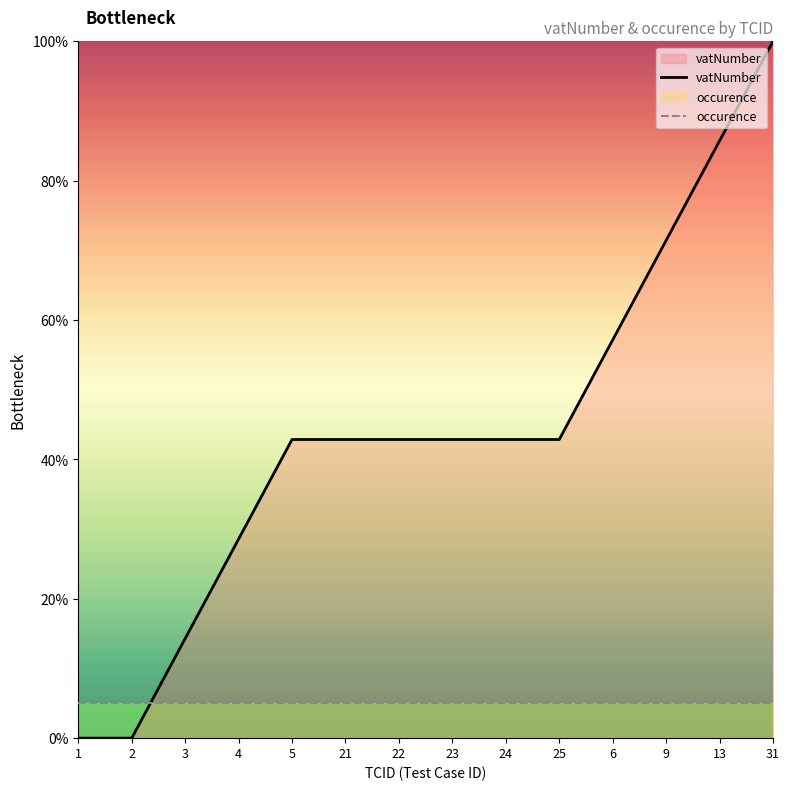

Reading left to right, transcribe all the data shown in this chart.

vatNumber: 0.0	0.0	14.3	28.6	42.9	42.9	42.9	42.9	42.9	42.9	57.1	71.4	85.7	100.0
occurence: 5.0	5.0	5.0	5.0	5.0	5.0	5.0	5.0	5.0	5.0	5.0	5.0	5.0	5.0